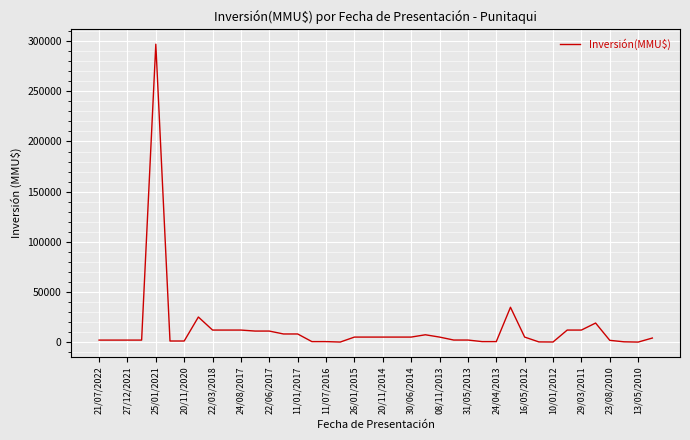

What is the average value?

13474